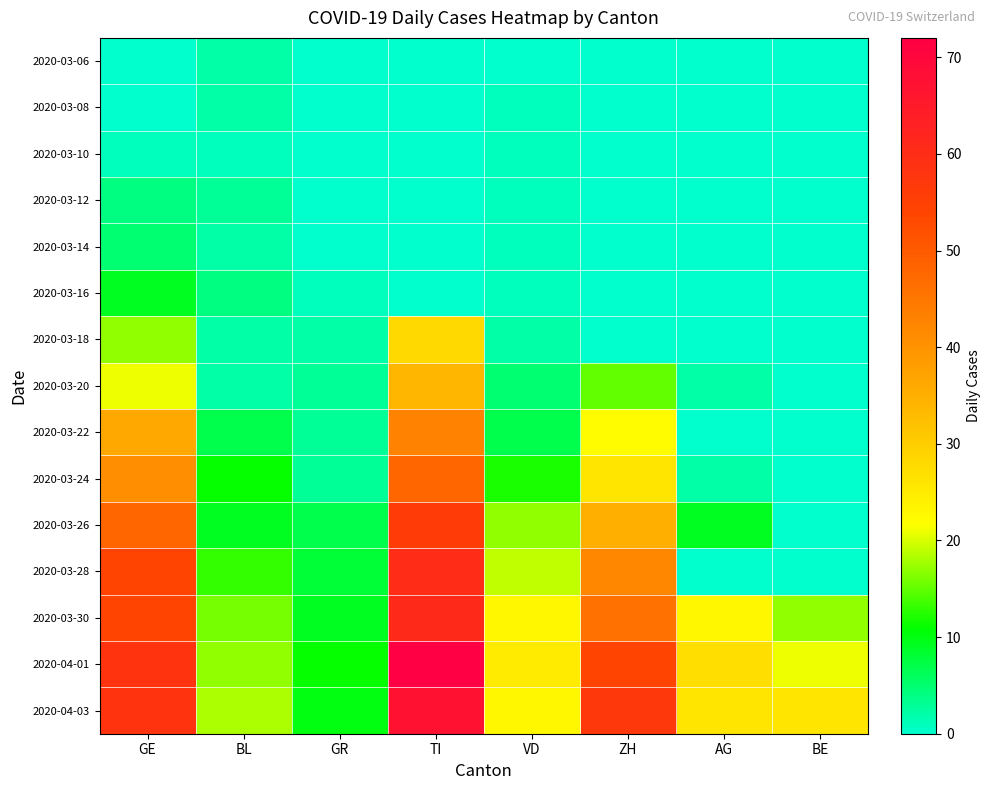

Reading left to right, list all the values displayed in this chart.

2020-03-06: GE=0	BL=2	GR=0	TI=0	VD=0	ZH=0	AG=0	BE=0
2020-03-08: GE=0	BL=2	GR=0	TI=0	VD=1	ZH=0	AG=0	BE=0
2020-03-10: GE=1	BL=1	GR=0	TI=0	VD=1	ZH=0	AG=0	BE=0
2020-03-12: GE=4	BL=3	GR=0	TI=0	VD=1	ZH=0	AG=0	BE=0
2020-03-14: GE=5	BL=2	GR=0	TI=0	VD=1	ZH=0	AG=0	BE=0
2020-03-16: GE=9	BL=4	GR=1	TI=0	VD=1	ZH=0	AG=0	BE=0
2020-03-18: GE=17	BL=2	GR=2	TI=28	VD=2	ZH=0	AG=0	BE=0
2020-03-20: GE=21	BL=2	GR=3	TI=34	VD=5	ZH=15	AG=2	BE=0
2020-03-22: GE=36	BL=7	GR=3	TI=43	VD=7	ZH=22	AG=0	BE=0
2020-03-24: GE=41	BL=11	GR=3	TI=48	VD=12	ZH=26	AG=2	BE=0
2020-03-26: GE=48	BL=9	GR=7	TI=56	VD=17	ZH=35	AG=9	BE=0
2020-03-28: GE=54	BL=13	GR=8	TI=60	VD=19	ZH=42	AG=0	BE=0
2020-03-30: GE=54	BL=16	GR=9	TI=61	VD=23	ZH=46	AG=23	BE=17
2020-04-01: GE=58	BL=17	GR=11	TI=72	VD=25	ZH=54	AG=27	BE=21
2020-04-03: GE=58	BL=18	GR=10	TI=67	VD=23	ZH=57	AG=26	BE=26